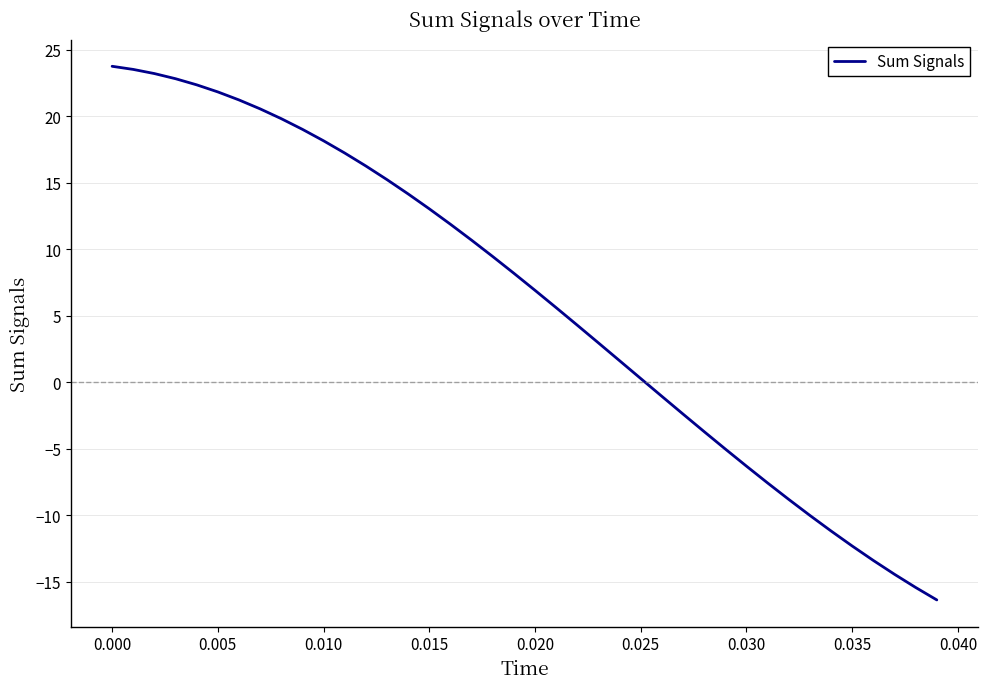

What is the difference between the maximum and minimum values?

40.1